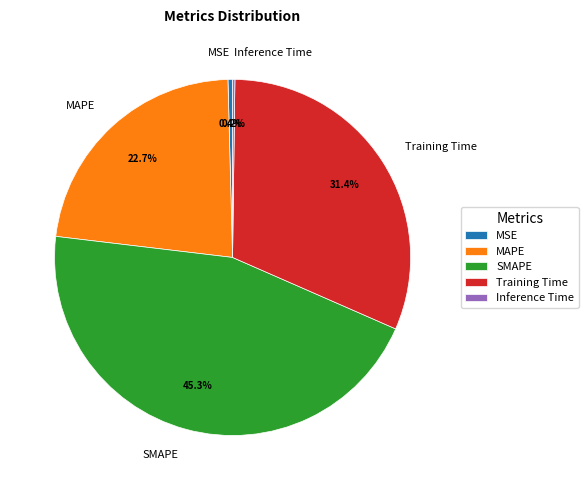

To the nearest percent, what portion does SMAPE represent?

45%